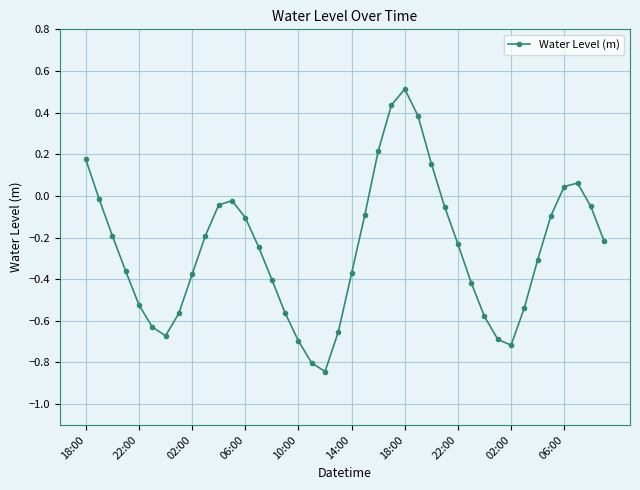

True or false: there are more than 1 points higher than both neighbors.

True